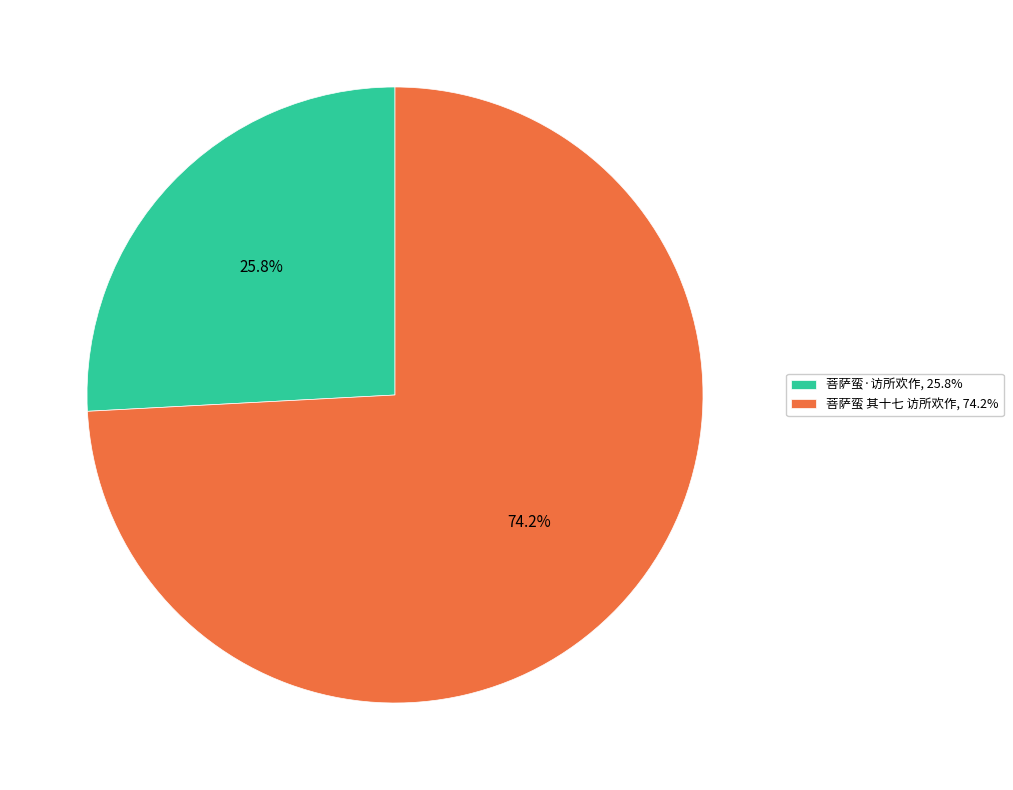

Do 菩萨蛮·访所欢作 and 菩萨蛮 其十七 访所欢作 together represent more than half of the pie?

Yes